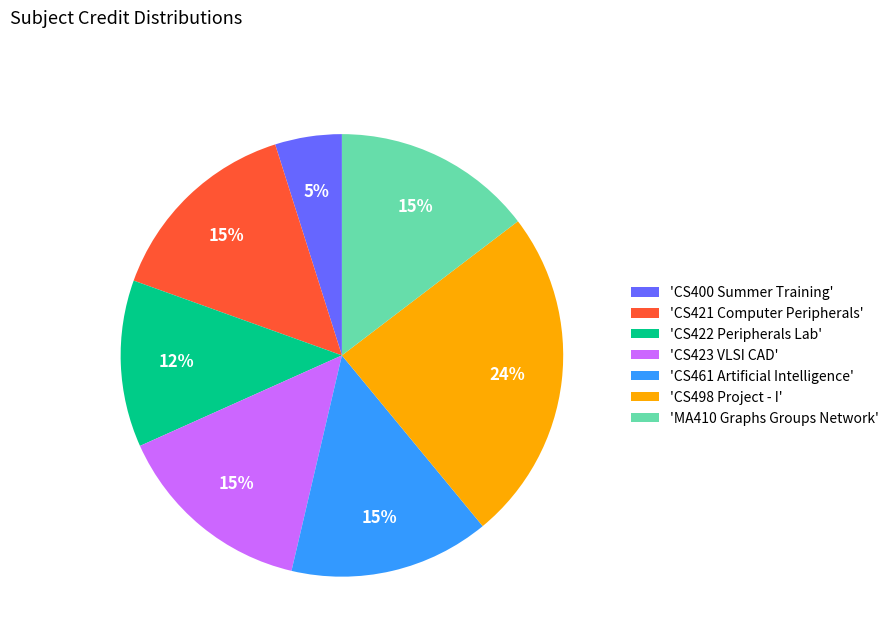

The 'CS423 VLSI CAD' slice represents 20% of the pie. True or false?

False